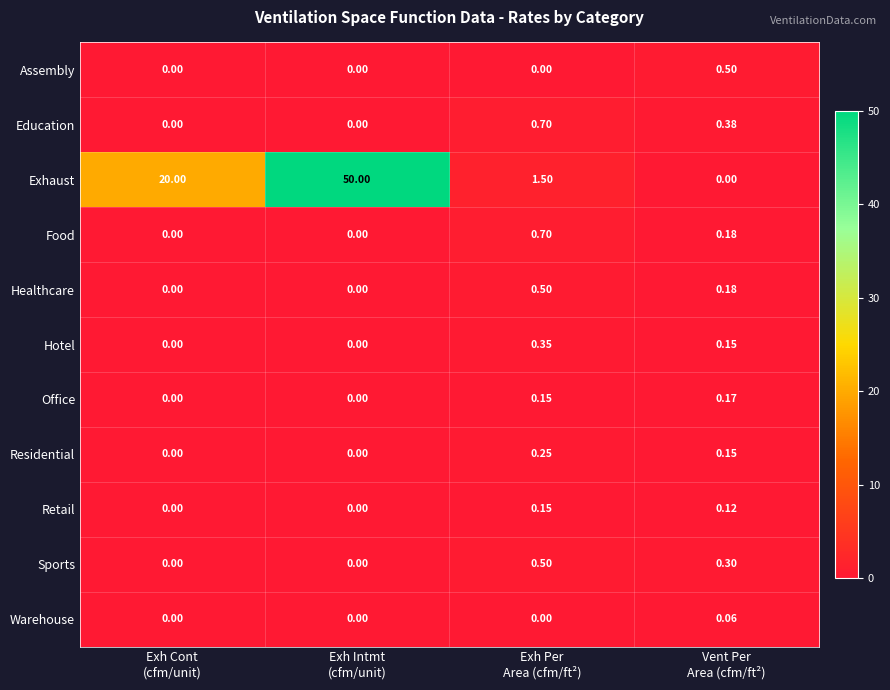

Which series has the largest range (max minus min)?

Exhaust